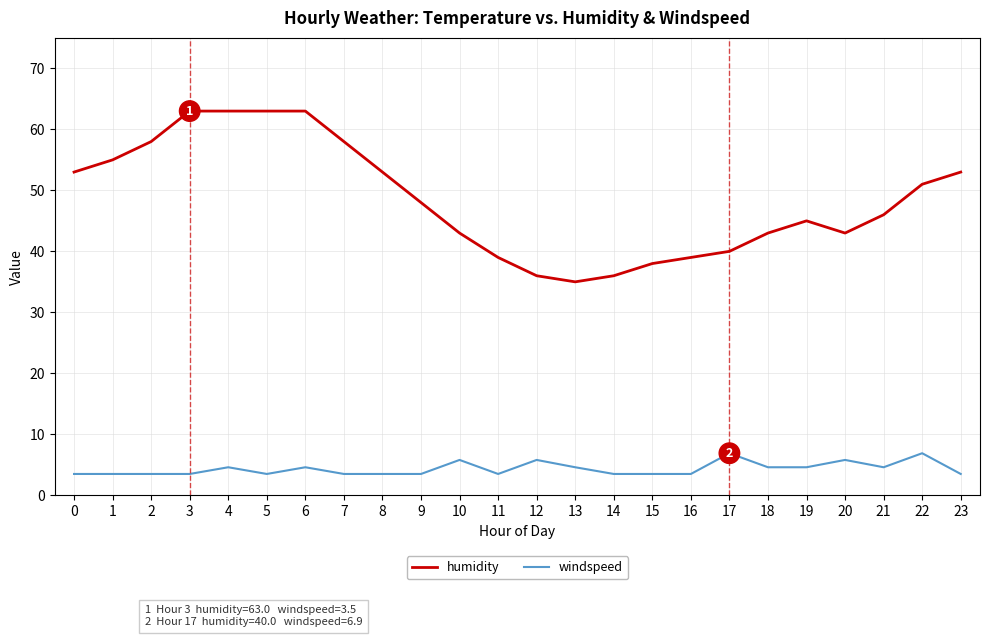

Is the value of windspeed at 17 greater than the value of humidity at 4?

No